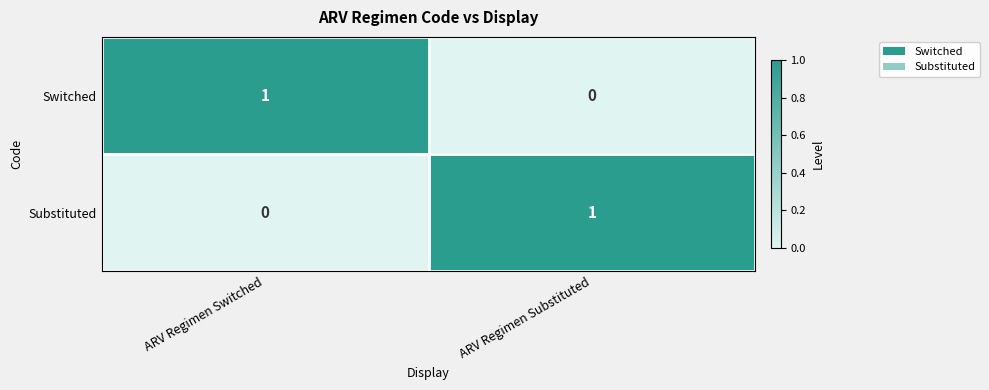

At which label does Switched reach its peak?

ARV Regimen Switched